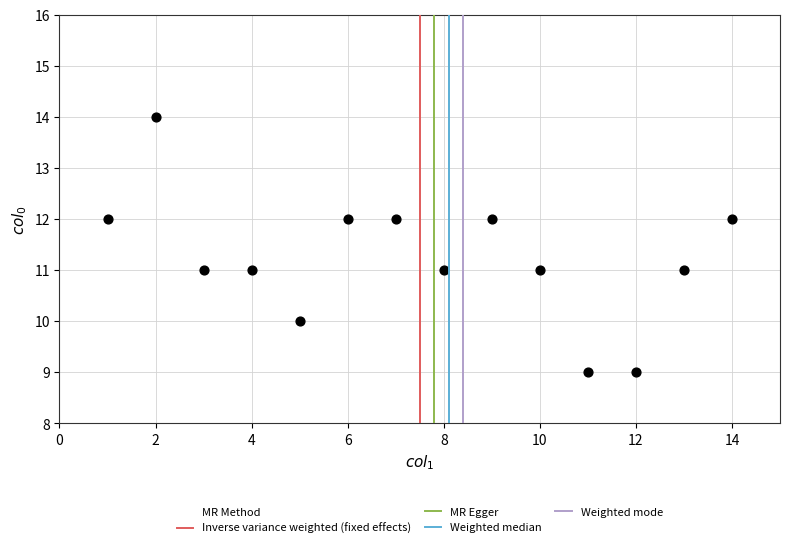

What is the range of Y values (max minus min)?

5